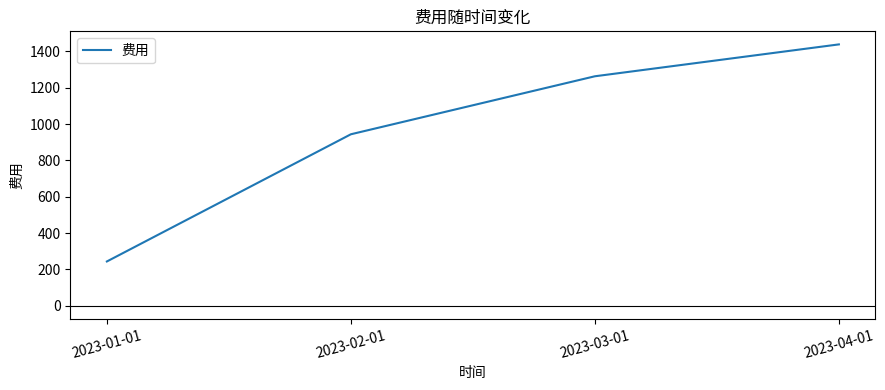

True or false: there are more than 0 points higher than both neighbors.

False